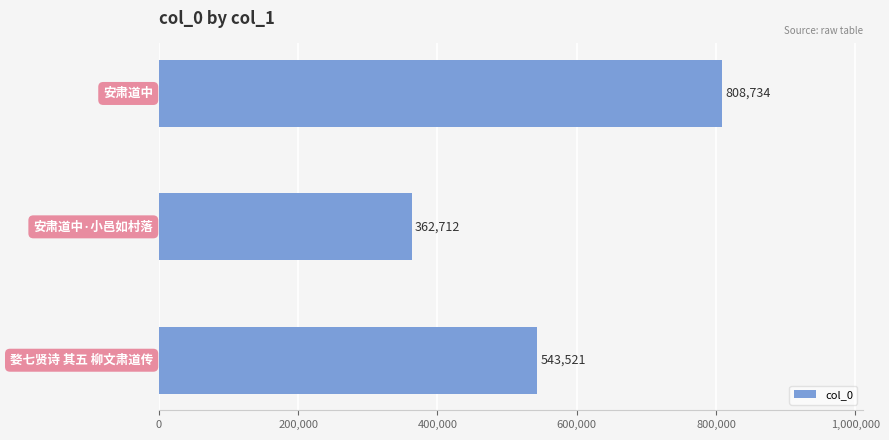

How many values are between 362712 and 808734?

3